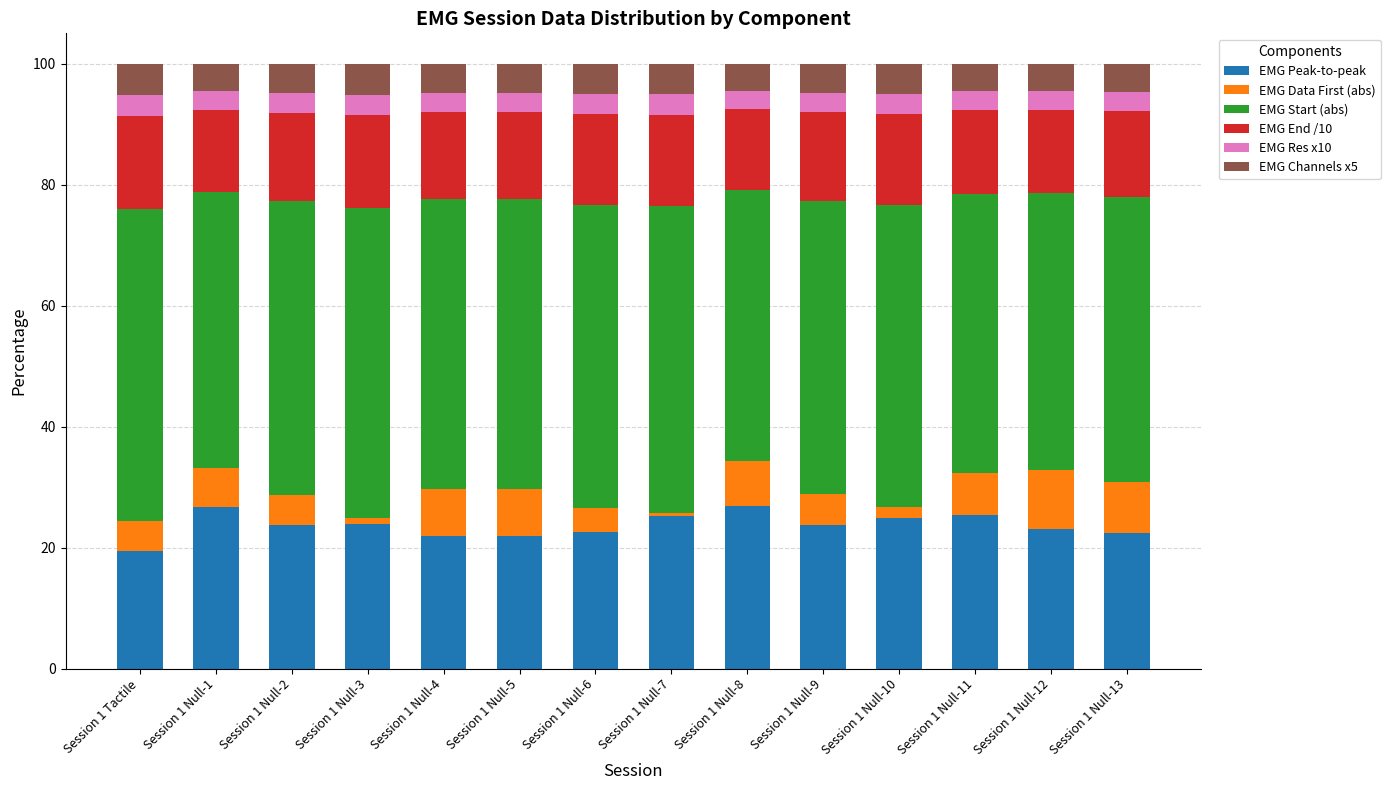

What is the total value across all series at Session 1 Null-5?

100.0